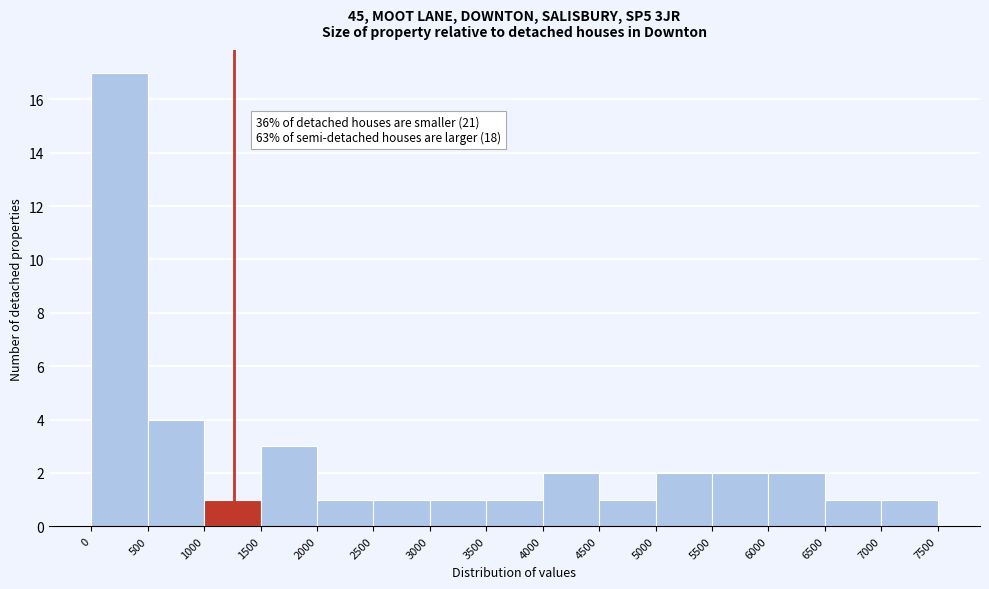

Over which range of the x-axis is the bar tallest?

0 to 500